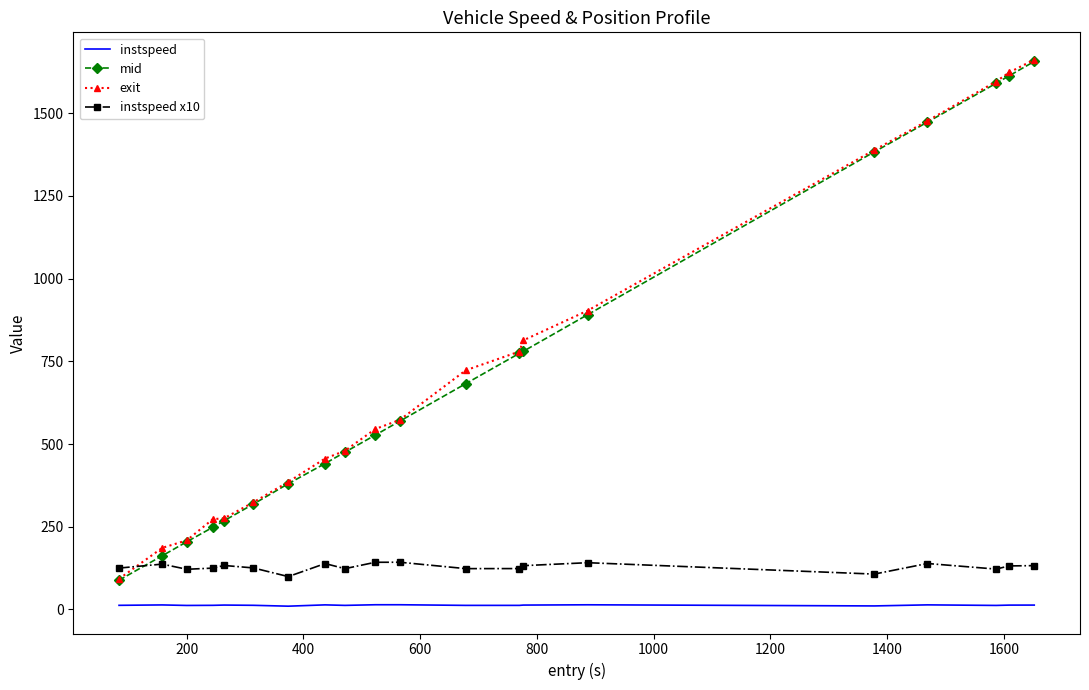

What is the maximum value shown in the chart?

1661.9